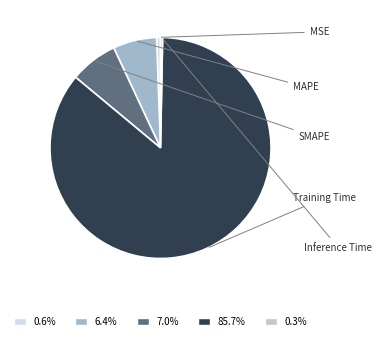

Rank the categories by value from highest to lowest.

Training Time, SMAPE, MAPE, MSE, Inference Time